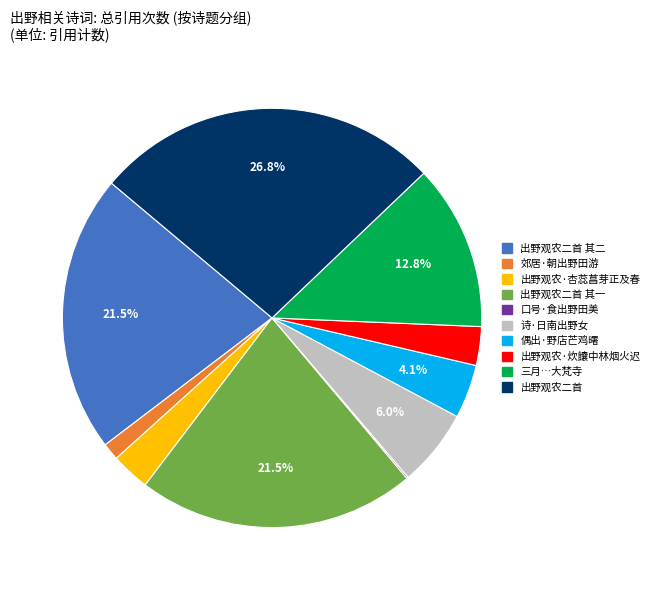

Is there a majority slice in this chart?

No